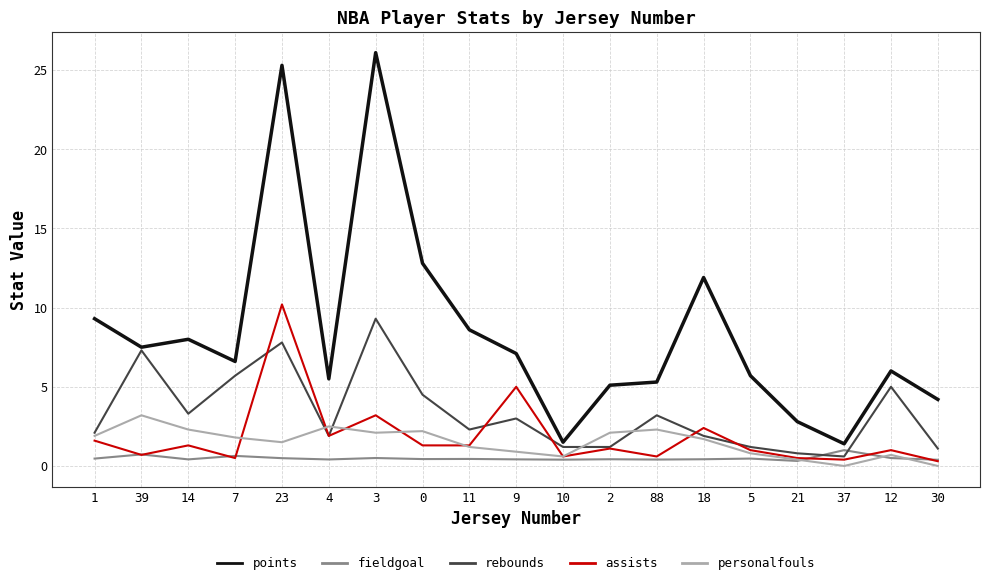

What position from the right is 4?

14